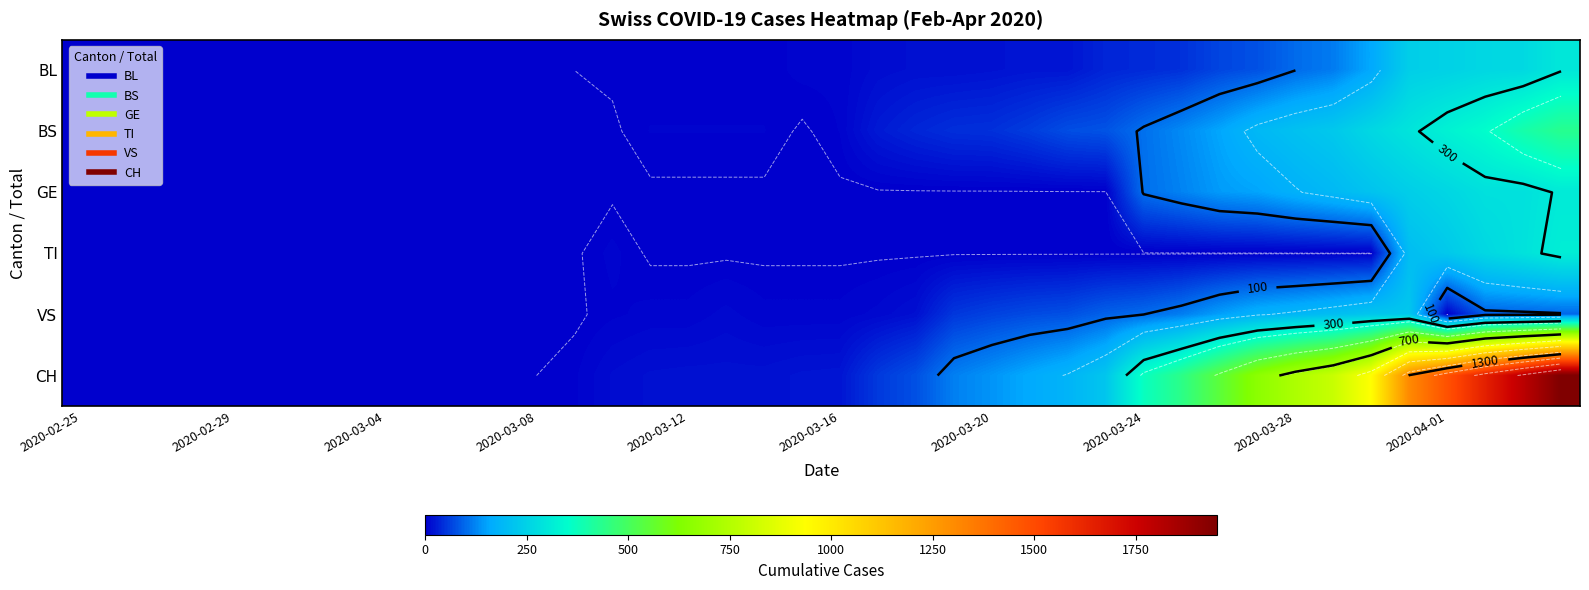

The CH series shows 2574 at 2020-04-01. True or false?

False